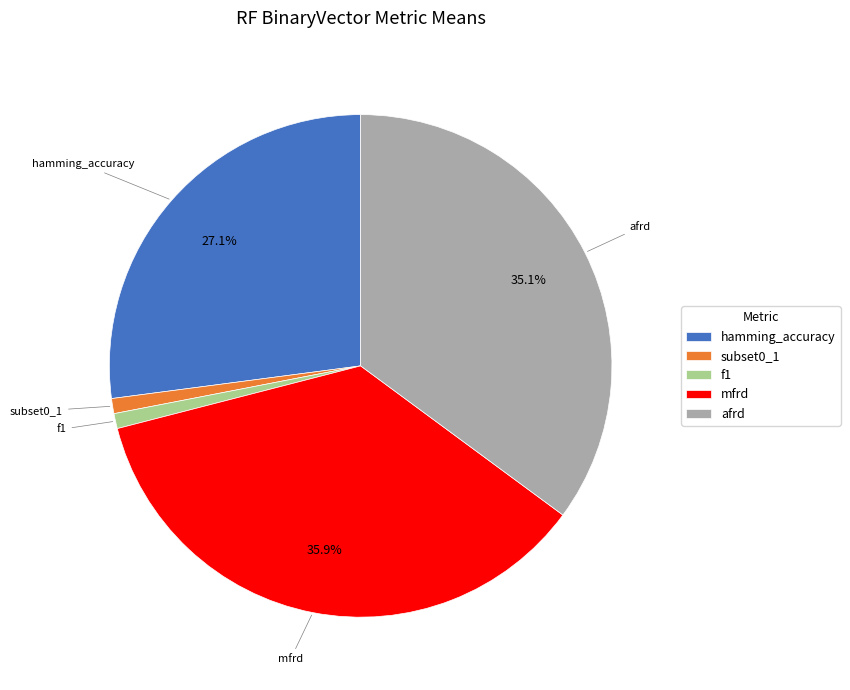

True or false: mfrd accounts for 36% of the total.

True